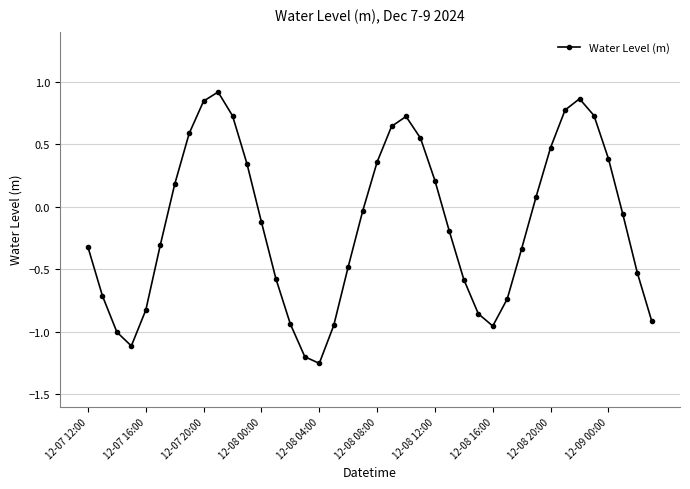

How many points are higher than both their immediate neighbors (excluding endpoints)?

3